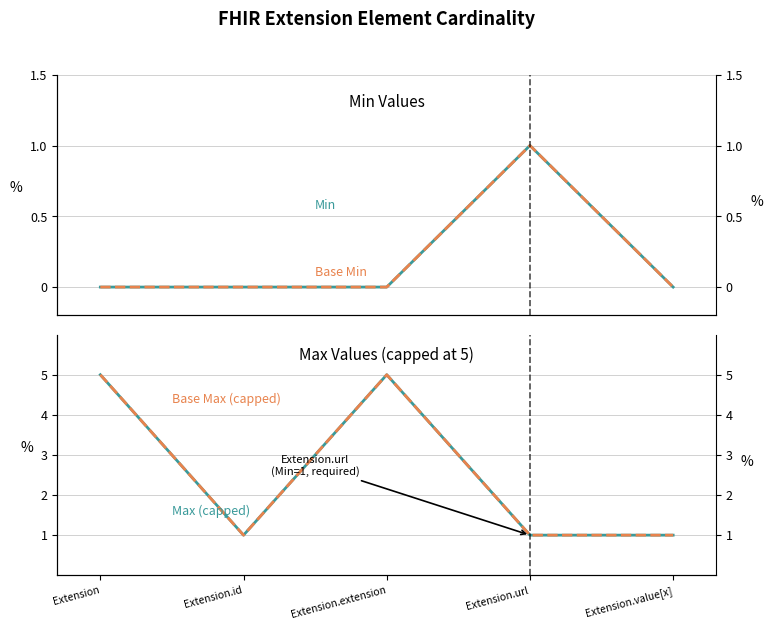

True or false: Base Min and Max (capped) cross at least once.

False